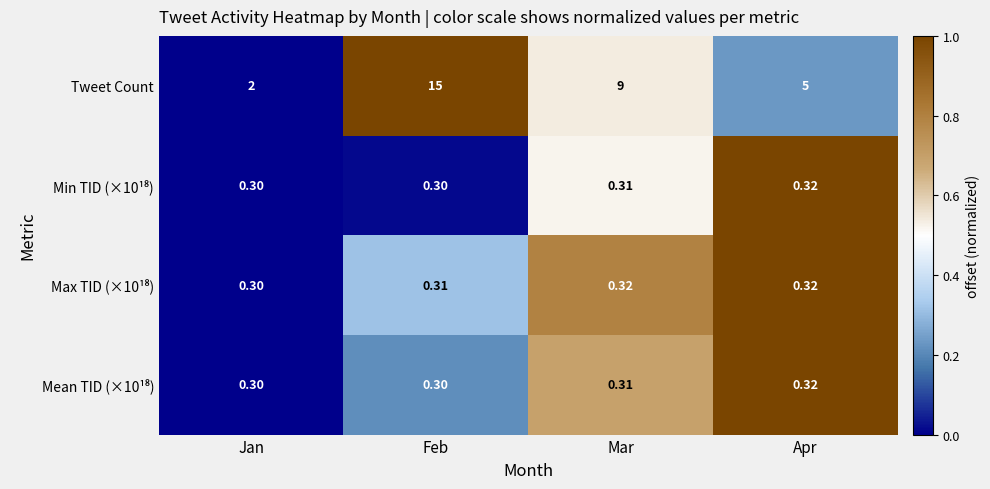

Which series has the widest spread of values?

Tweet Count